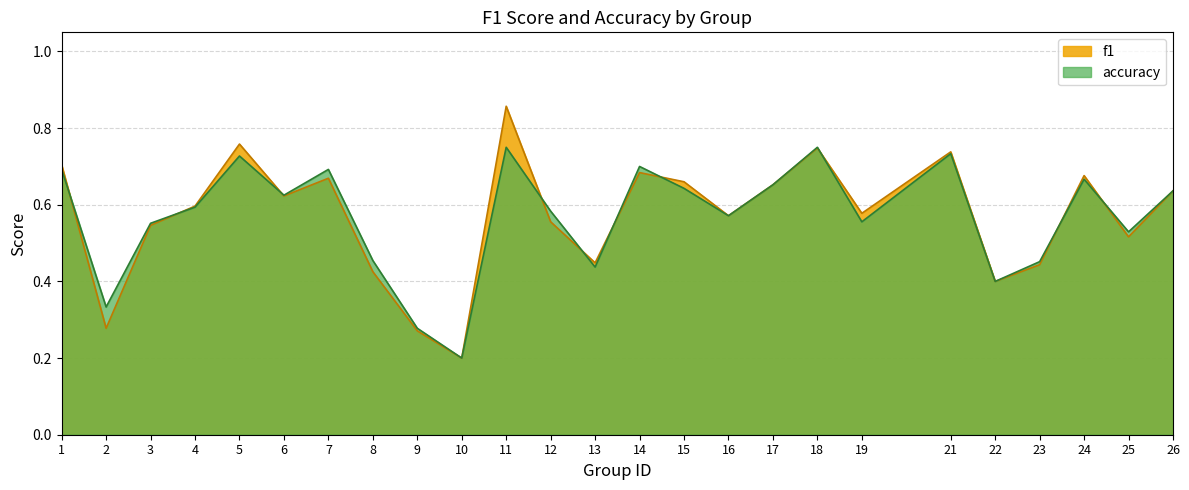

Reading left to right, what are all the values shown in this chart?

f1: 1=0.7	2=0.3	3=0.5	4=0.6	5=0.8	6=0.6	7=0.7	8=0.4	9=0.3	10=0.2	11=0.9	12=0.6	13=0.4	14=0.7	15=0.7	16=0.6	17=0.7	18=0.7	19=0.6	21=0.7	22=0.4	23=0.4	24=0.7	25=0.5	26=0.6
accuracy: 1=0.7	2=0.3	3=0.6	4=0.6	5=0.7	6=0.6	7=0.7	8=0.5	9=0.3	10=0.2	11=0.8	12=0.6	13=0.4	14=0.7	15=0.6	16=0.6	17=0.7	18=0.8	19=0.6	21=0.7	22=0.4	23=0.5	24=0.7	25=0.5	26=0.6